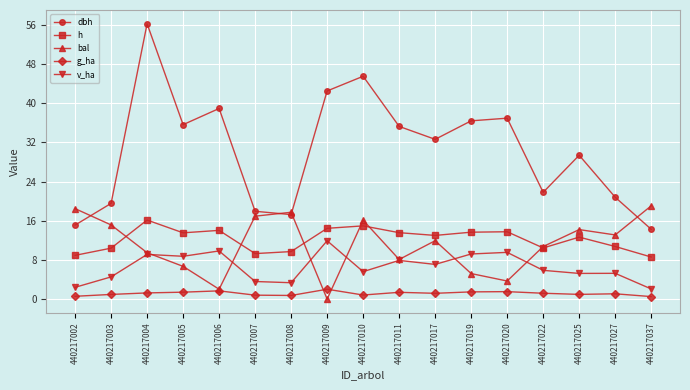

What is the sum of all bal values?

188.5